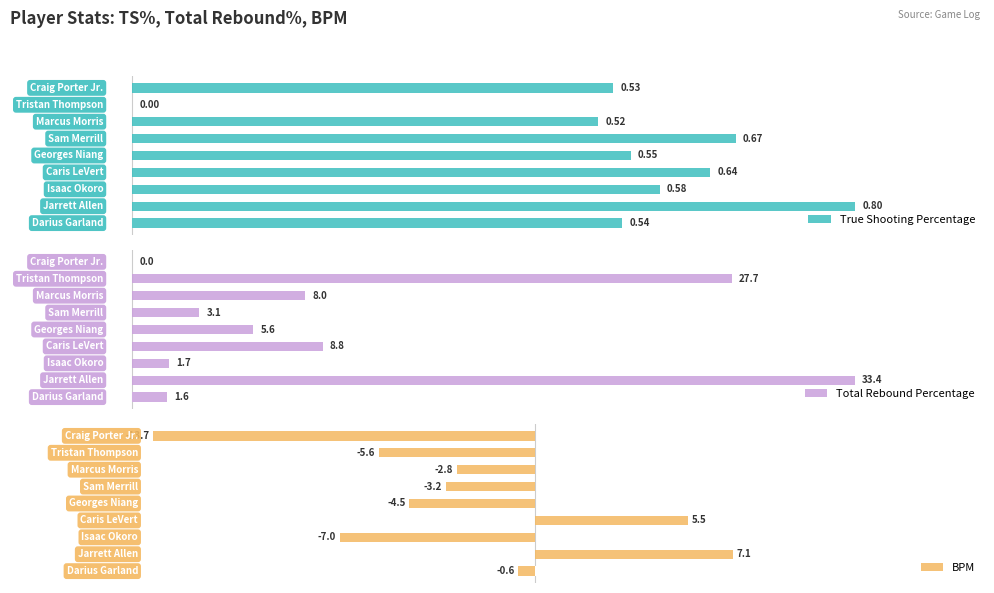

Between 0 and 4, which is larger?

4